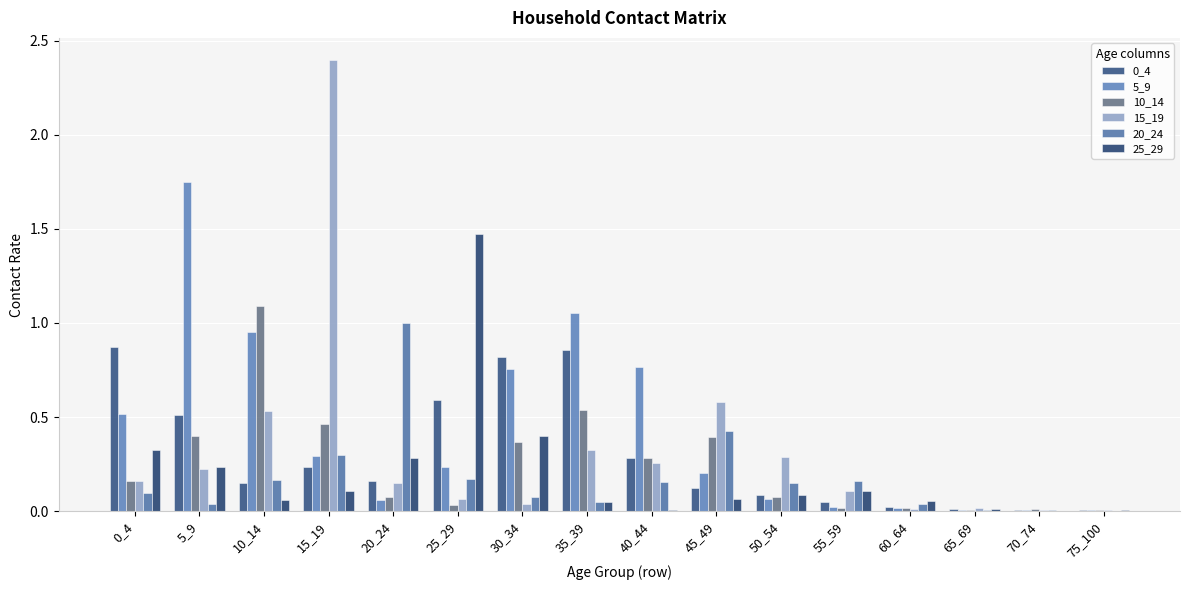

Is it true that 0_4 equals 0.0 at 70_74?

True